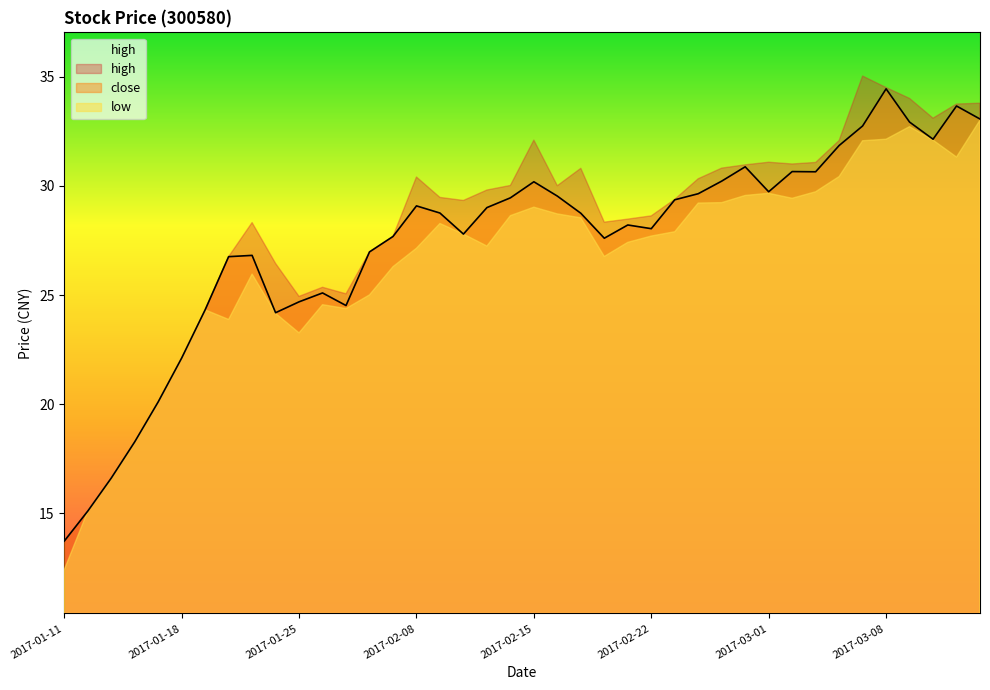

Between 2017-02-07 and 2017-02-28, which is larger?

2017-02-28